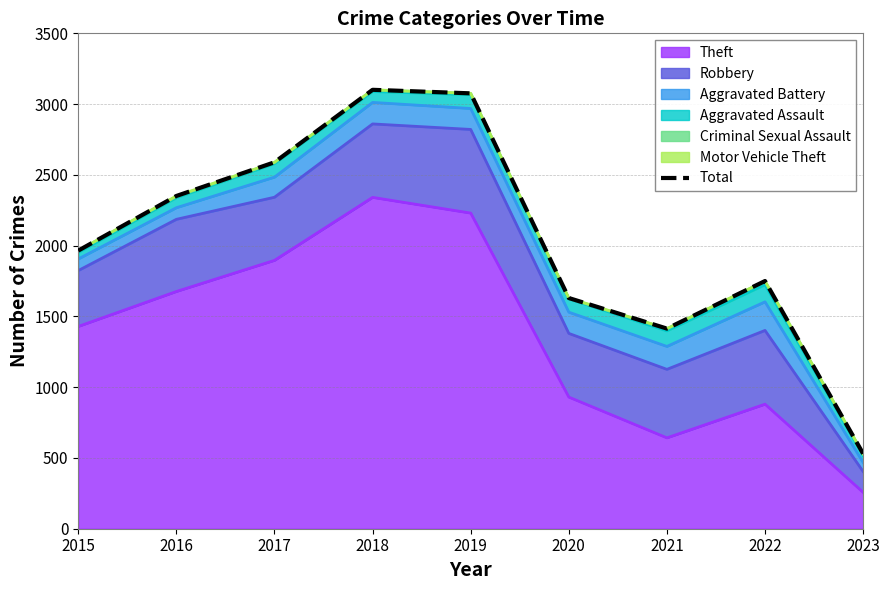

Is it true that the value at 2020 is 1630?

True